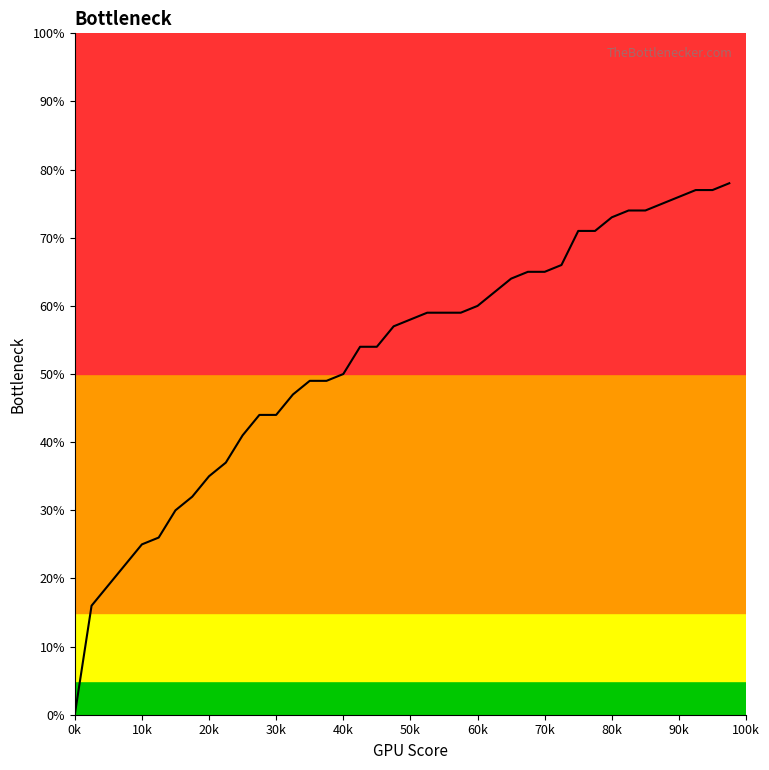

Reading right to left, list all the values displayed in this chart.

0.8	0.8	0.8	0.8	0.8	0.7	0.7	0.7	0.7	0.7	0.7	0.7	0.7	0.6	0.6	0.6	0.6	0.6	0.6	0.6	0.6	0.5	0.5	0.5	0.5	0.5	0.5	0.4	0.4	0.4	0.4	0.3	0.3	0.3	0.3	0.2	0.2	0.2	0.2	0.0